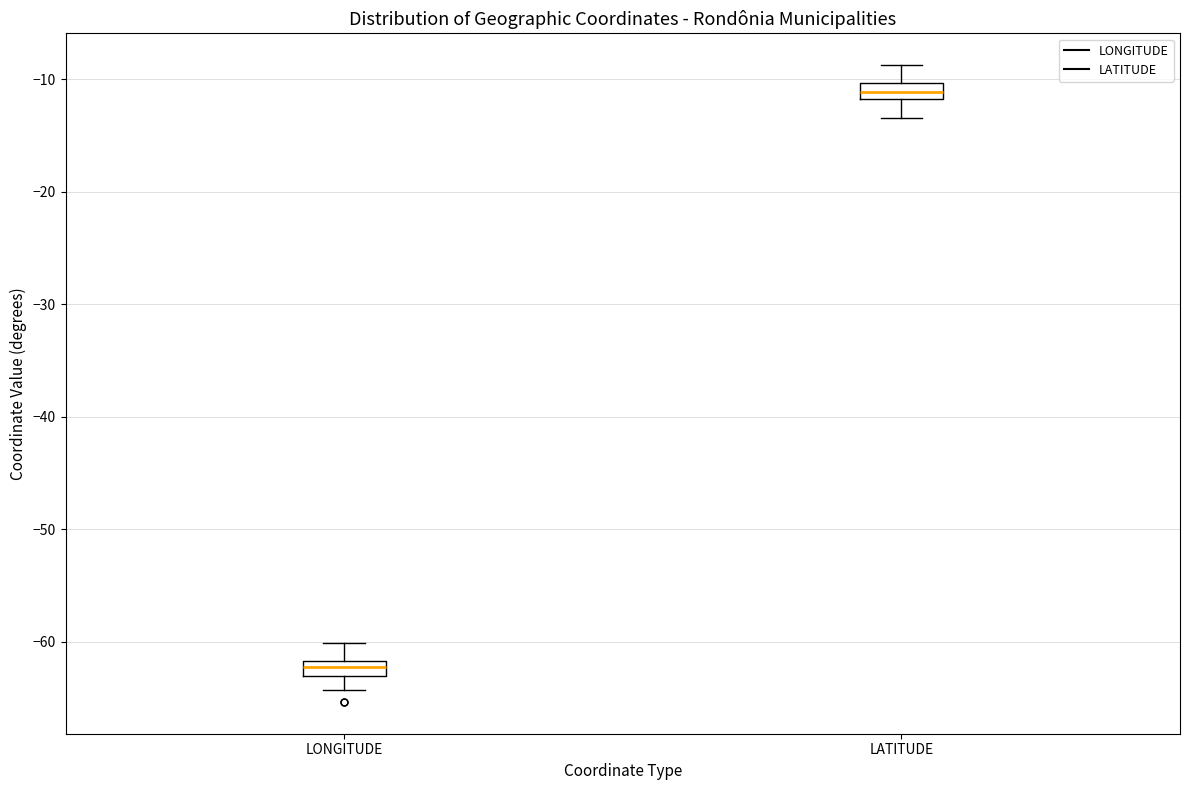

Which box has the highest median line?

LATITUDE